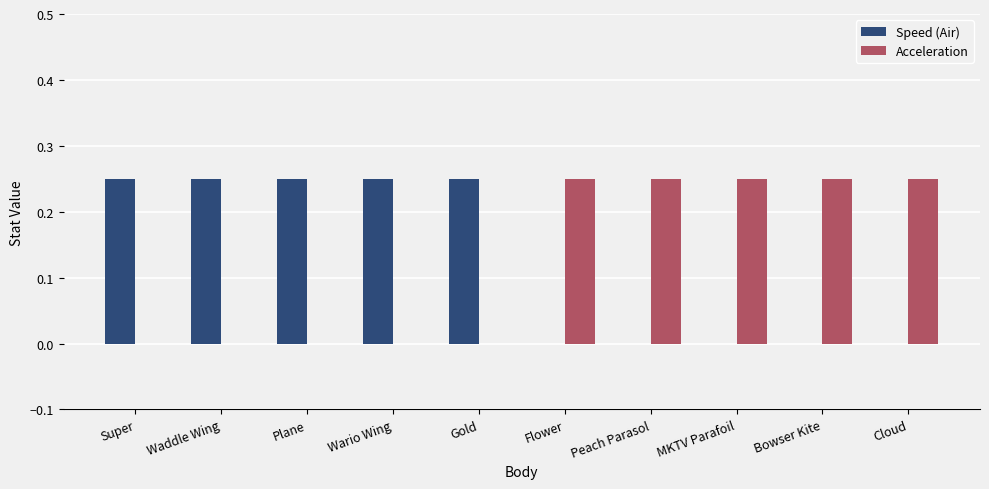

Is the value of Speed (Air) at Flower greater than the value of Acceleration at Bowser Kite?

No